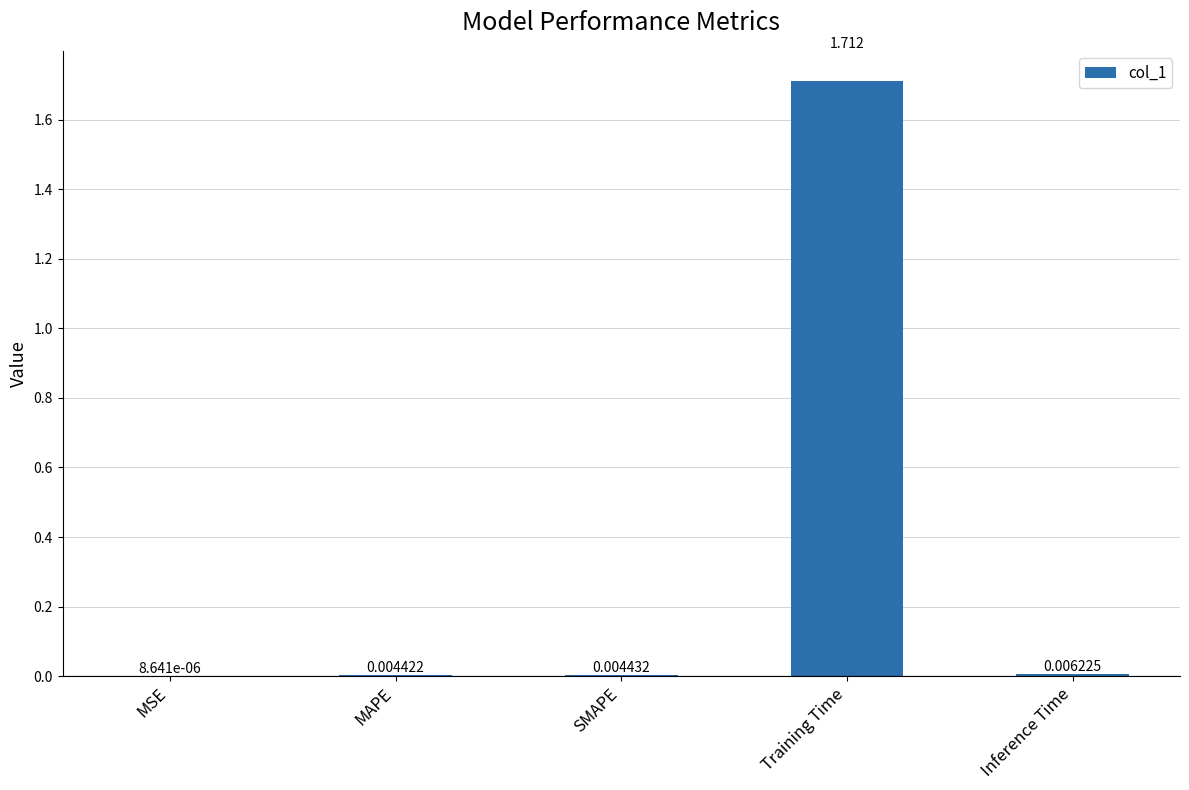

At which label is the value closest to 0?

MSE